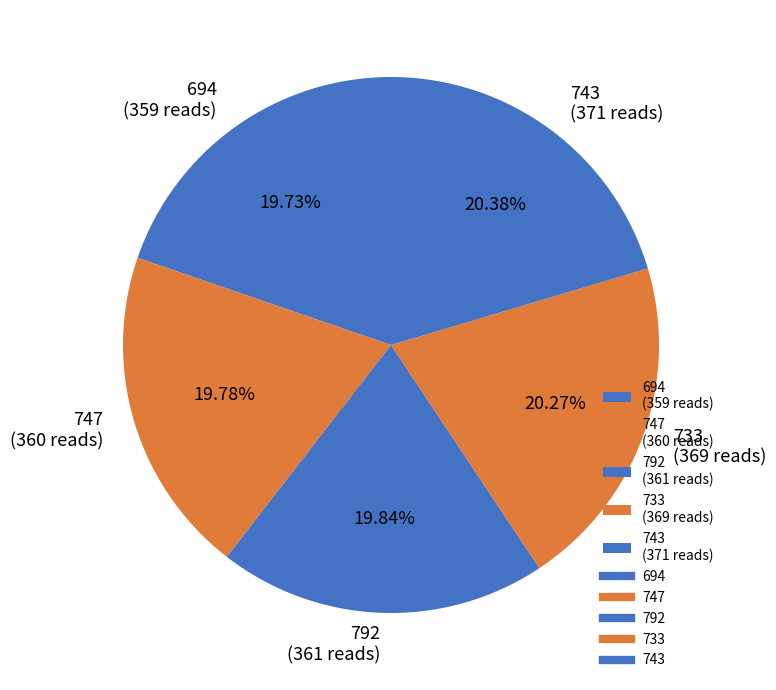

How many slices are in this pie chart?

5